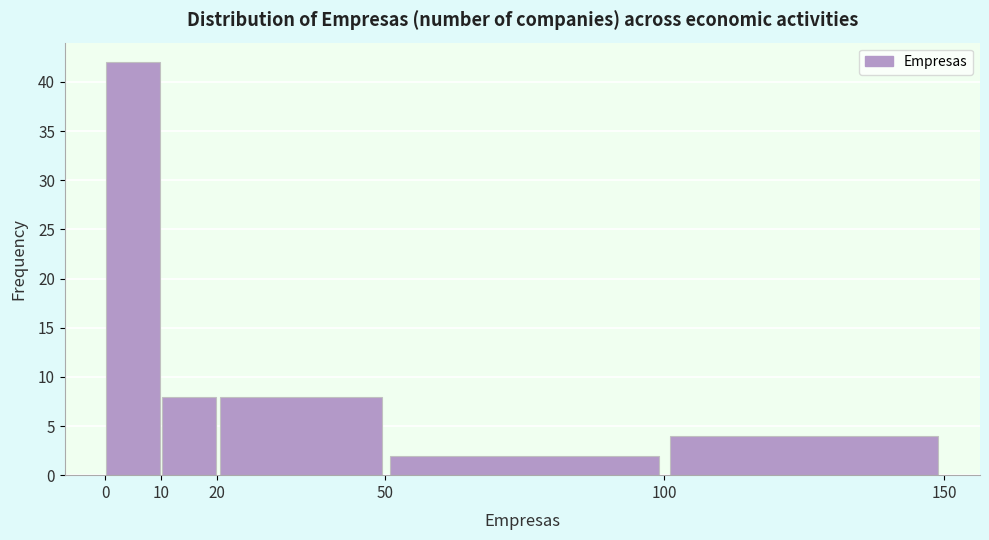

What is the height of the bar covering 20 to 50 on the x-axis? The values are not printed on the chart, so give them approximately, as read against the axis.

8